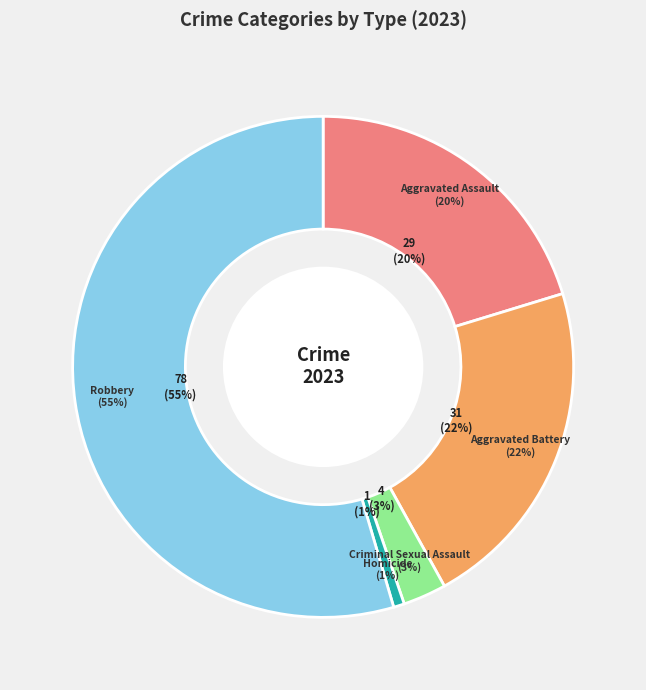

Which category has the smallest portion of the pie?

Homicide